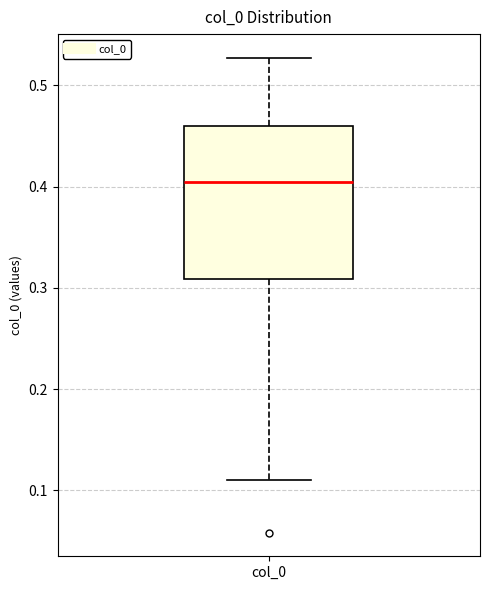

Read this box plot against the y-axis: the position of the median line, the range covered by the box, and the ends of both whiskers. The values are not printed on the chart, so give them approximately, as read against the axis.

median 0.40, box 0.31 to 0.46, whiskers 0.11 to 0.53